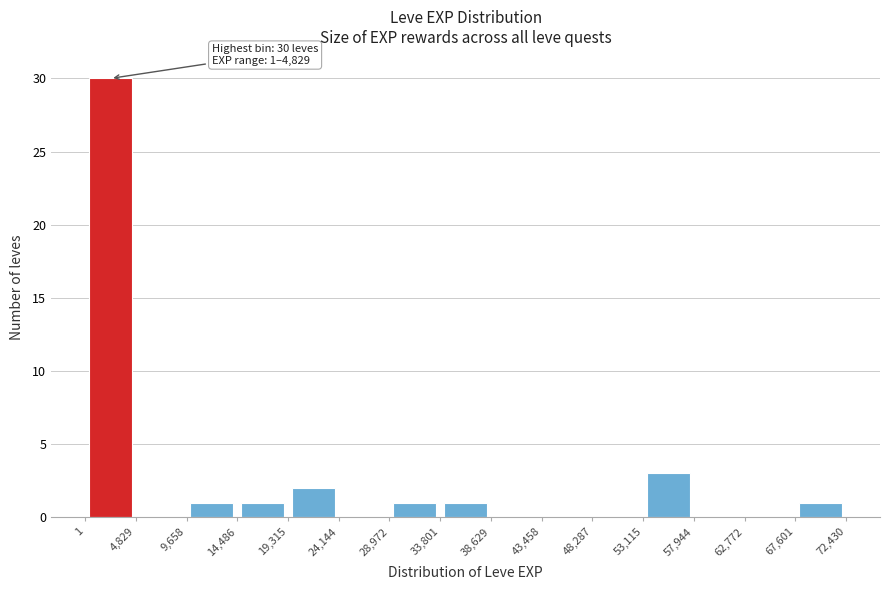

Which range on the x-axis has the tallest bar?

1 to 4,829